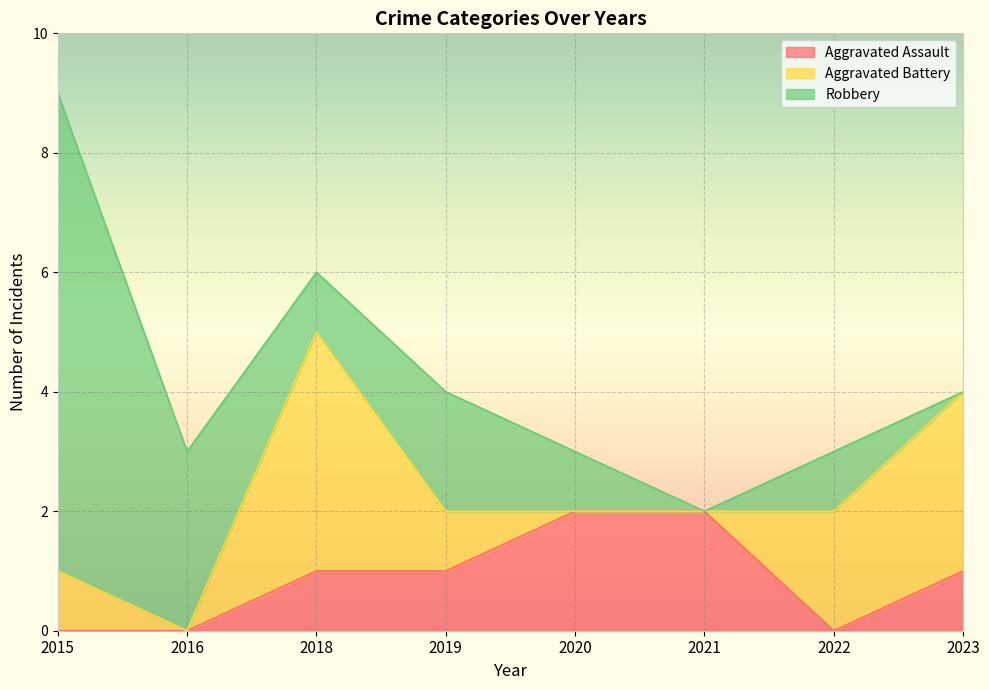

At which label is Aggravated Assault closest to 1?

2018